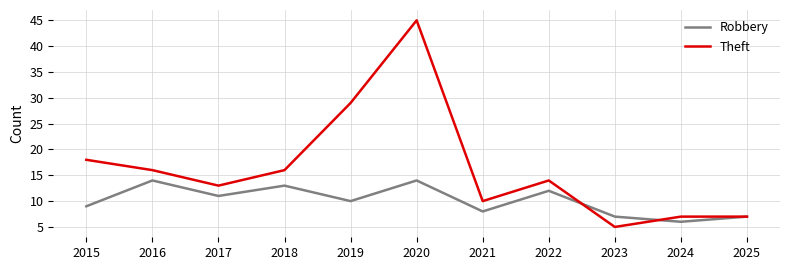

Rank the series at 2022 from highest to lowest value.

Theft, Robbery